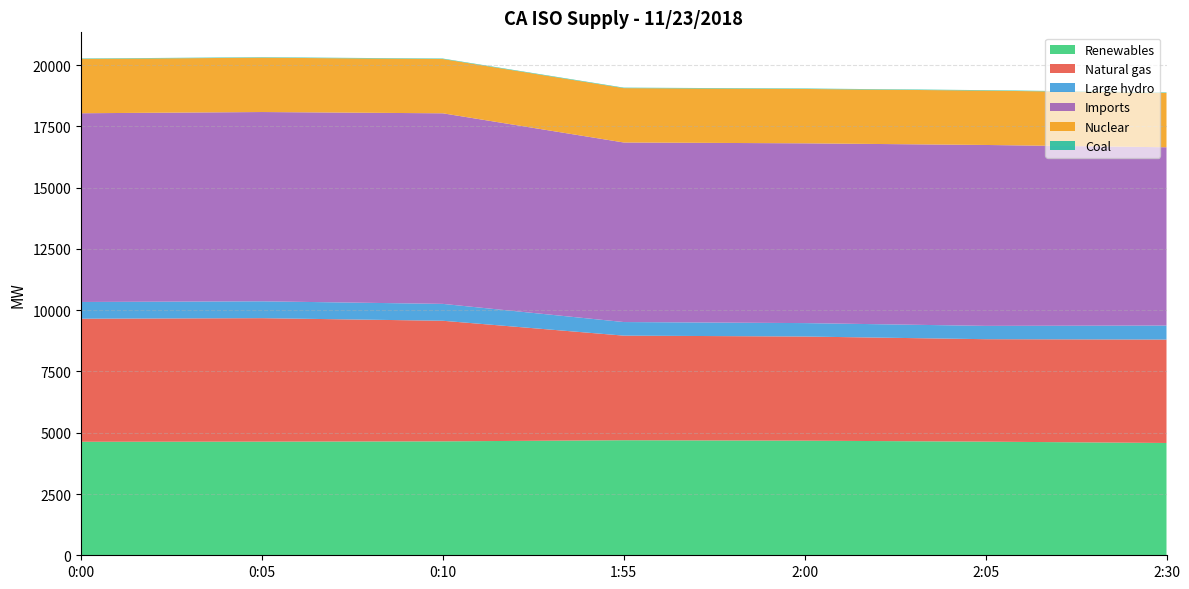

Reading left to right, transcribe all the data shown in this chart.

Renewables: 4632	4637	4649	4695	4677	4637	4583
Natural gas: 5022	5039	4921	4268	4250	4181	4220
Large hydro: 683	688	689	555	548	544	572
Imports: 7701	7724	7777	7327	7336	7382	7275
Nuclear: 2217	2217	2215	2218	2218	2218	2218
Coal: 18	19	19	20	19	19	19